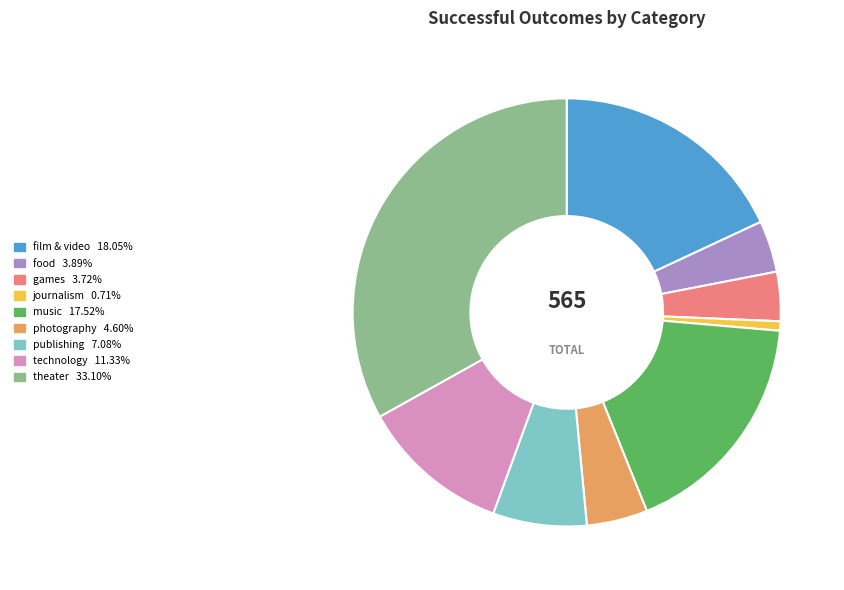

How many segments does this pie chart have?

9